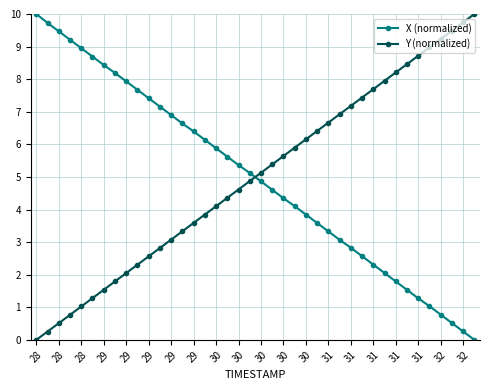

How many values in the X (normalized) series exceed 5?

20